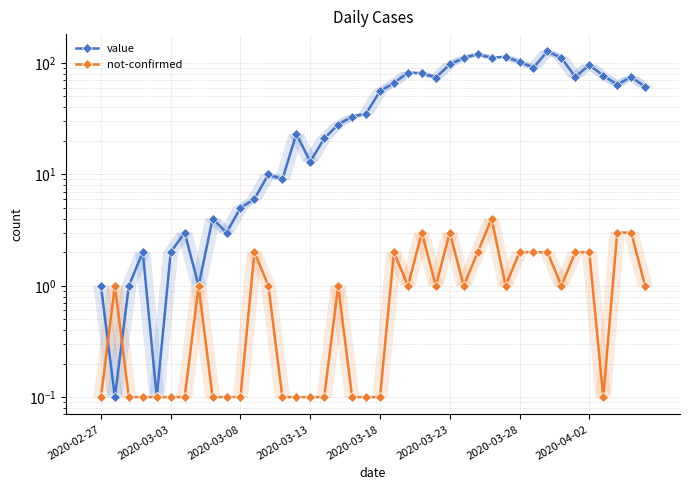

True or false: not-confirmed has more than 0 interior local peaks.

True